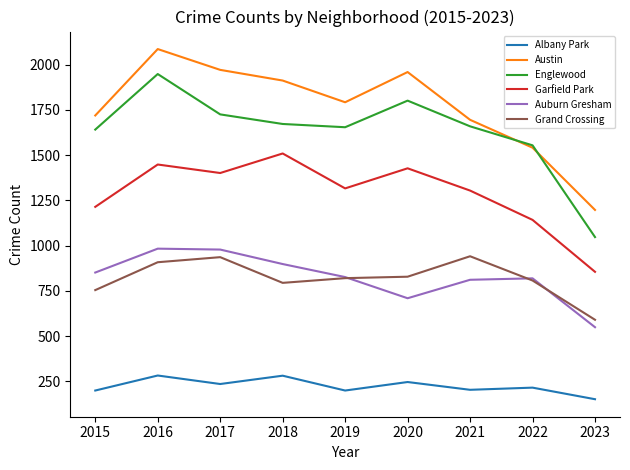

What is the lowest value of the Albany Park series?

151